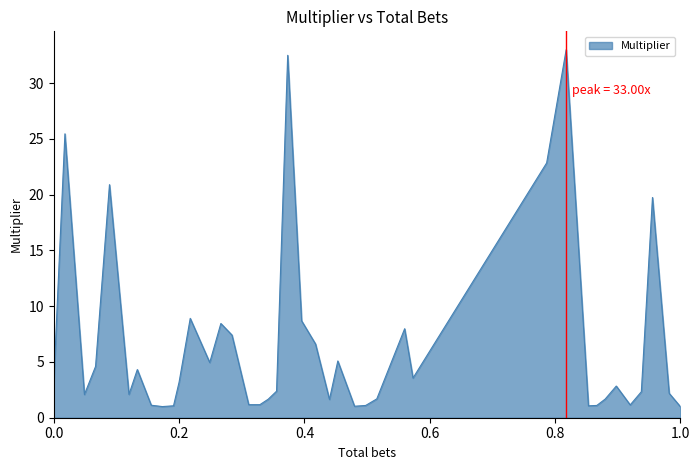

What is the minimum value shown in the chart?

1.0